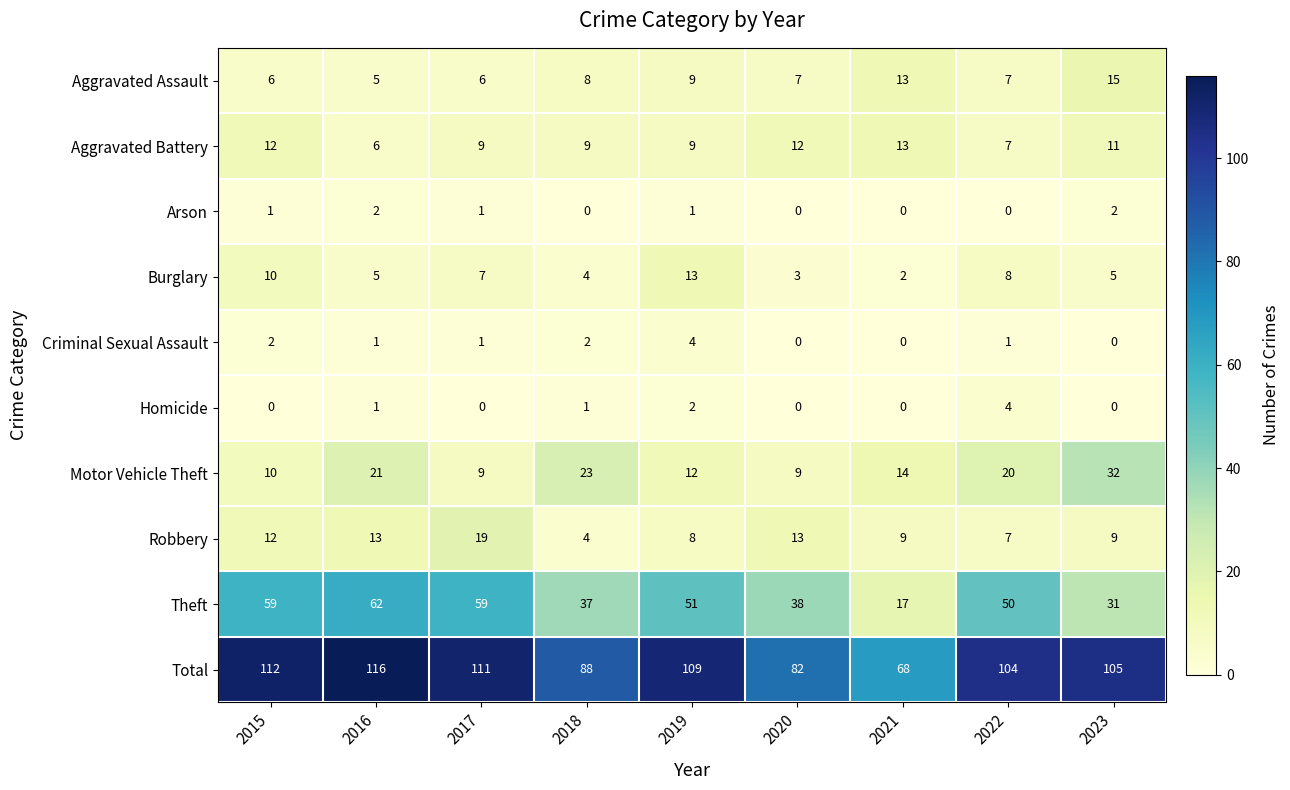

Which series has the widest spread of values?

Total